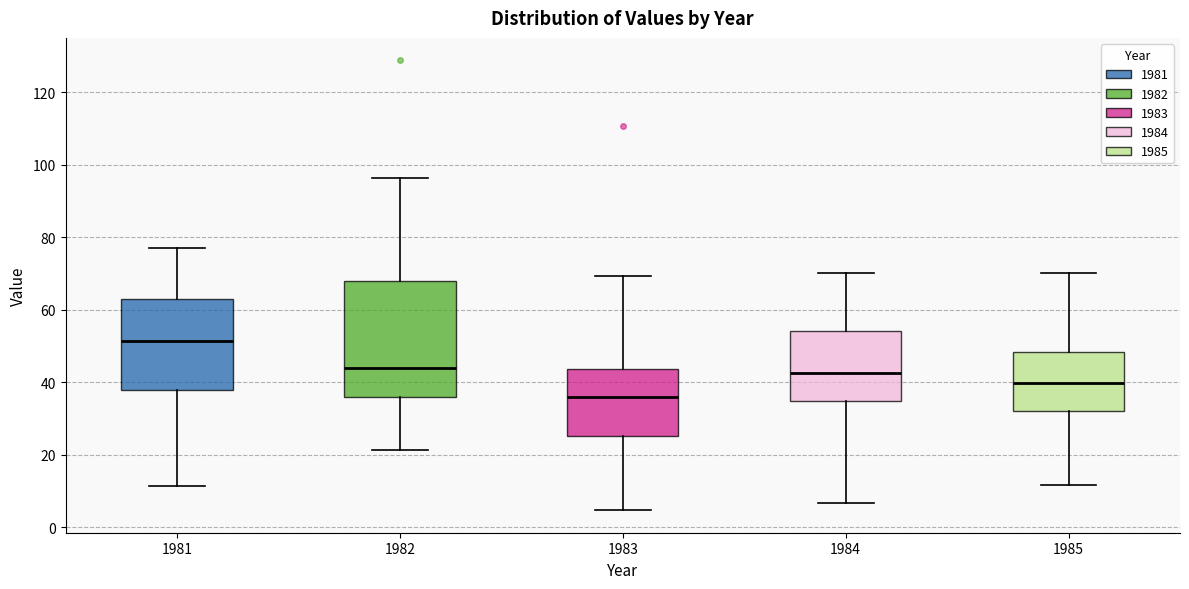

Reading left to right, transcribe this box plot: for each box, give where its median line is, the range the box spans, and where its two whiskers end, as read against the y-axis. The values are not printed on the chart, so give them approximately, as read against the axis.

1981: median 52, box 38 to 62, whiskers 12 to 78
1982: median 44, box 36 to 68, whiskers 22 to 96
1983: median 36, box 26 to 44, whiskers 4 to 70
1984: median 42, box 34 to 54, whiskers 6 to 70
1985: median 40, box 32 to 48, whiskers 12 to 70